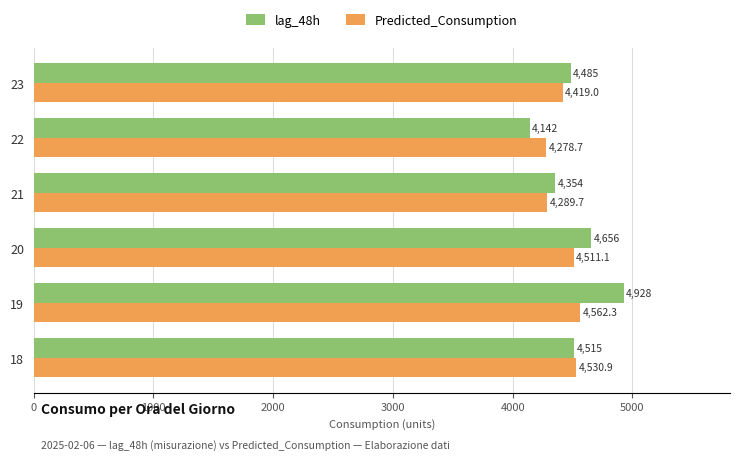

What is the average value of the Predicted_Consumption series?

4432.0